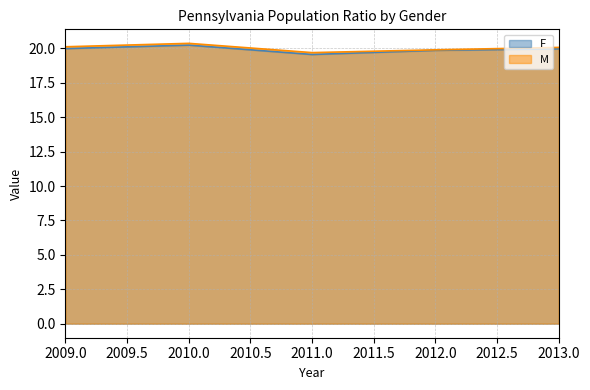

How many lines are shown in the chart?

2